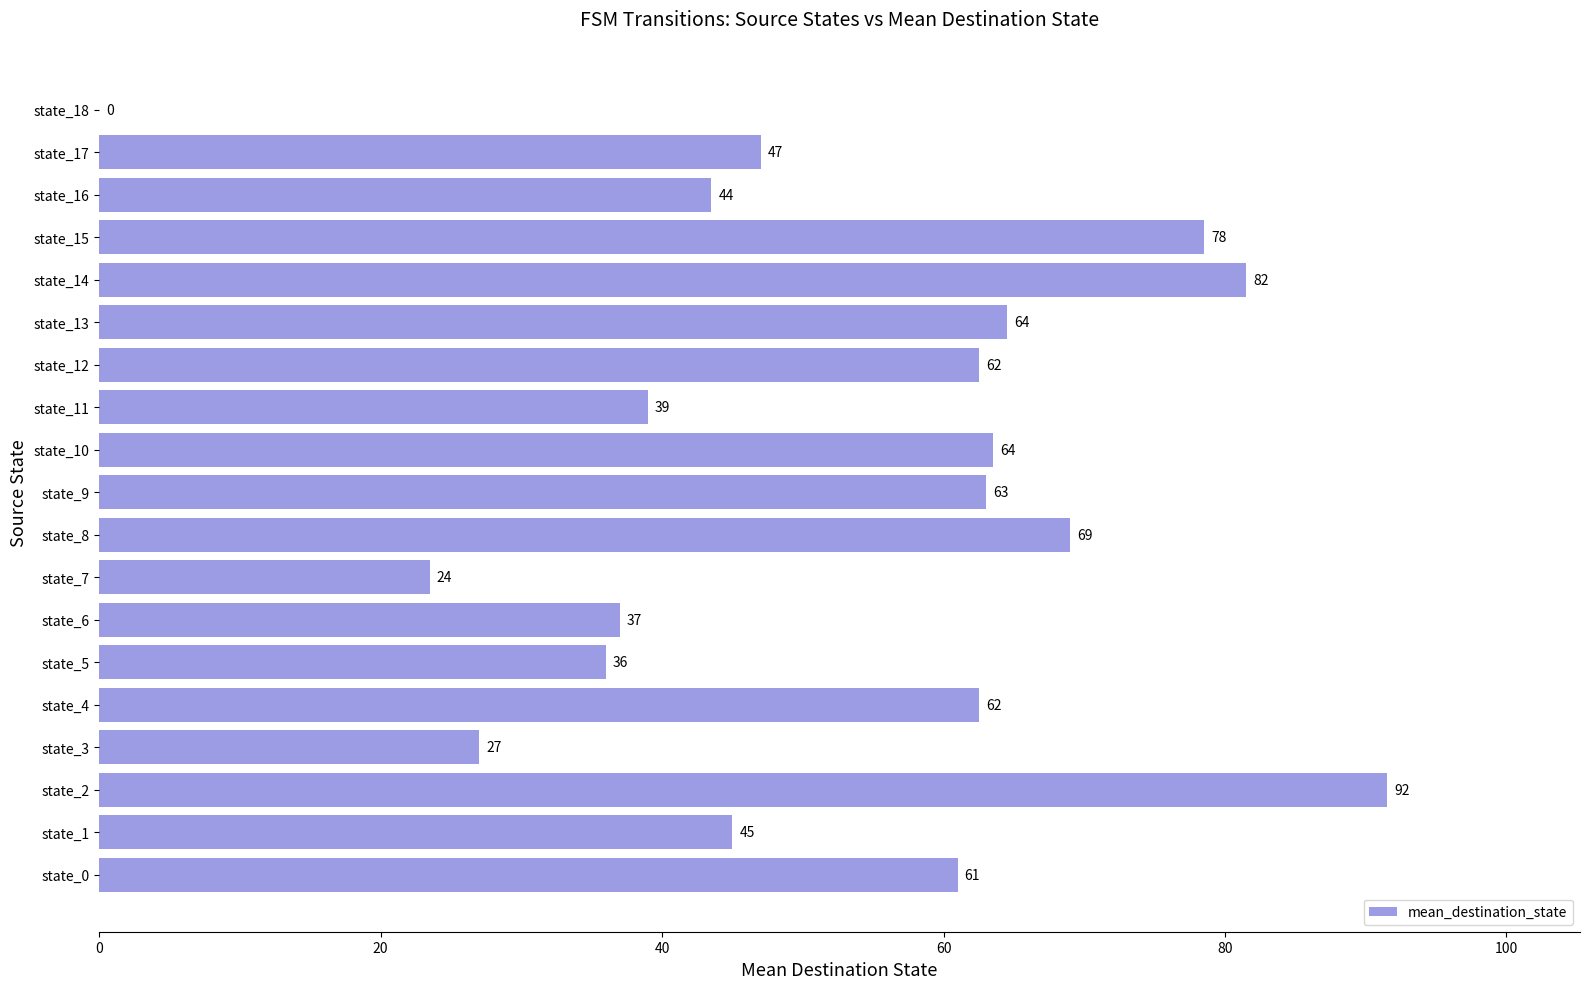

What is the maximum value shown in the chart?

91.5